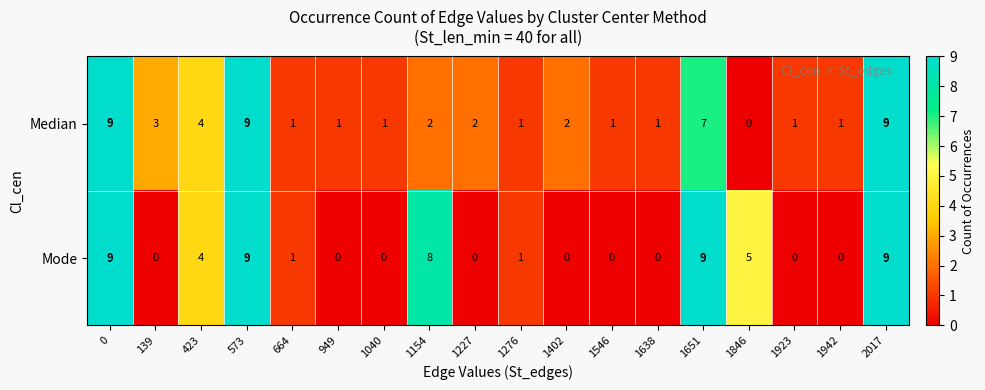

Read the Mode value at 0.

9